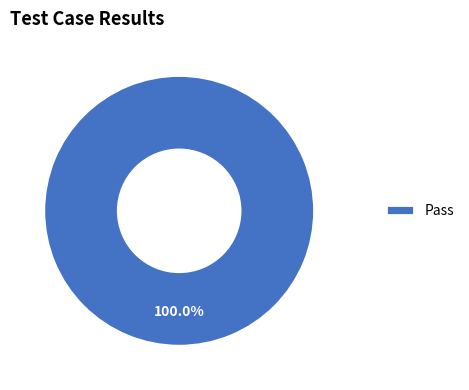

Rank the categories by value from highest to lowest.

Pass